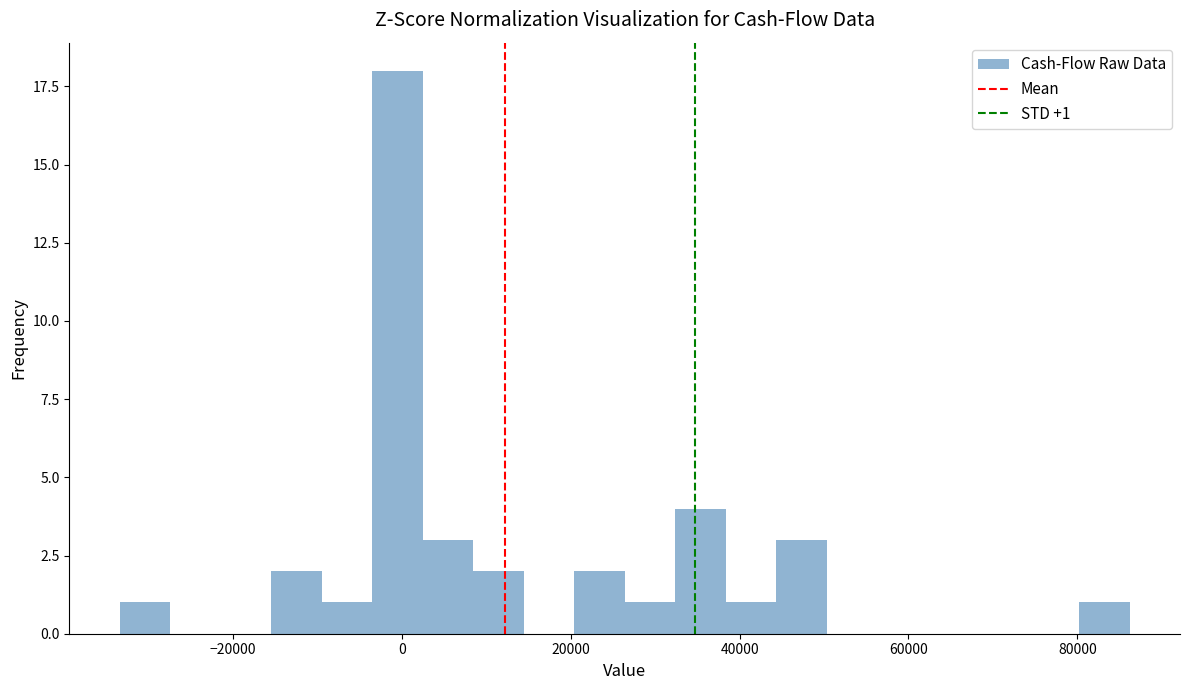

Read against the x-axis, roughly where is the centre of the tallest bar?

0